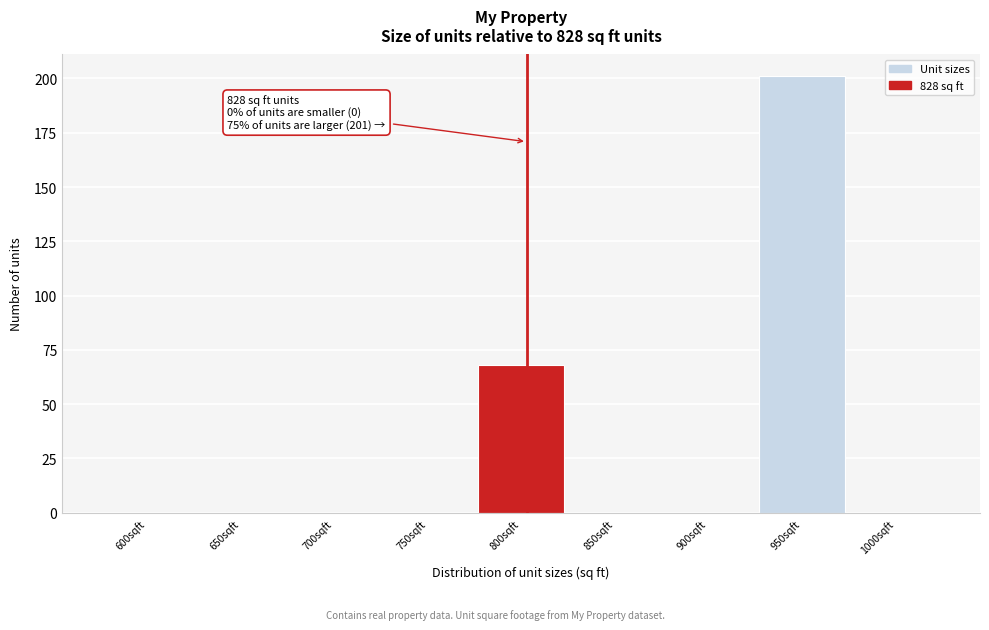

Reading left to right, transcribe all the data shown in this chart.

600sqft=0	650sqft=0	700sqft=0	750sqft=0	800sqft=68	850sqft=0	900sqft=0	950sqft=201	1000sqft=0